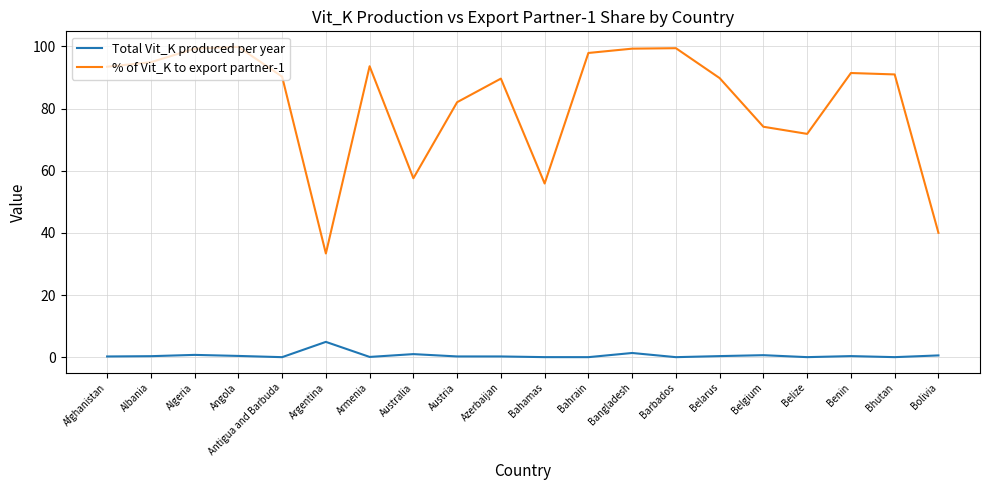

Rank the series by their average value, from highest to lowest.

% of Vit_K to export partner-1, Total Vit_K produced per year